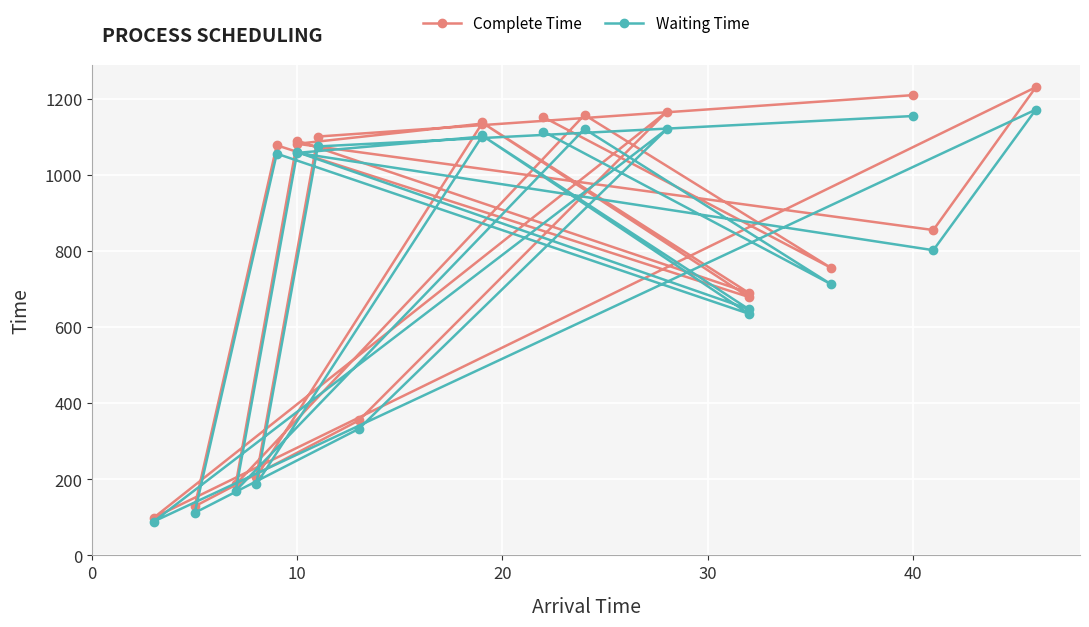

How many values in the Waiting Time series exceed 1059?

9